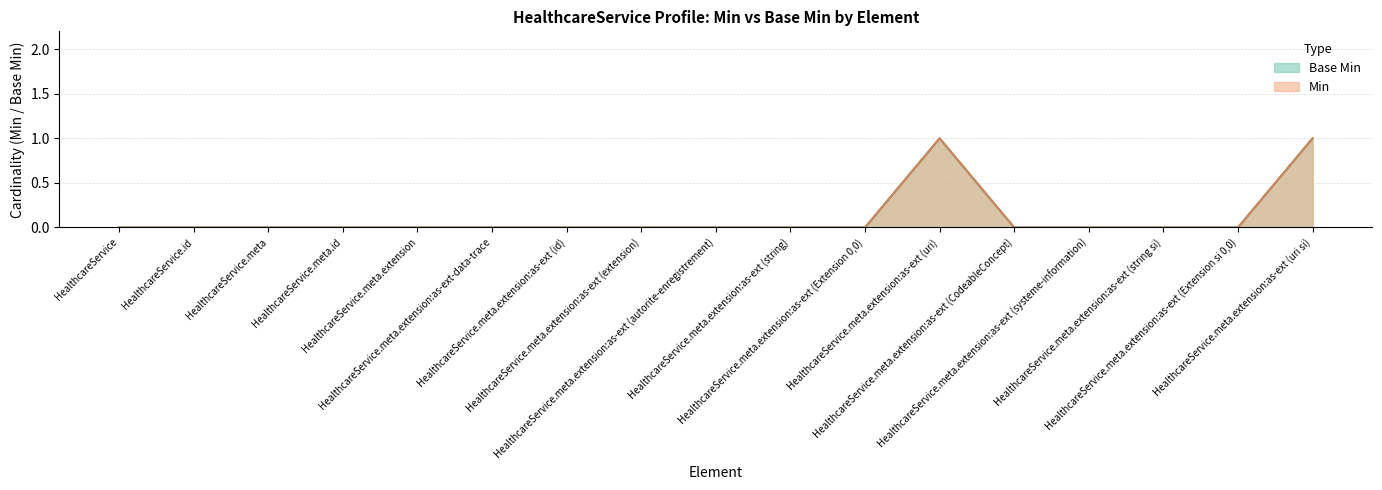

Is it true that Base Min equals 1 at HealthcareService.meta?

False